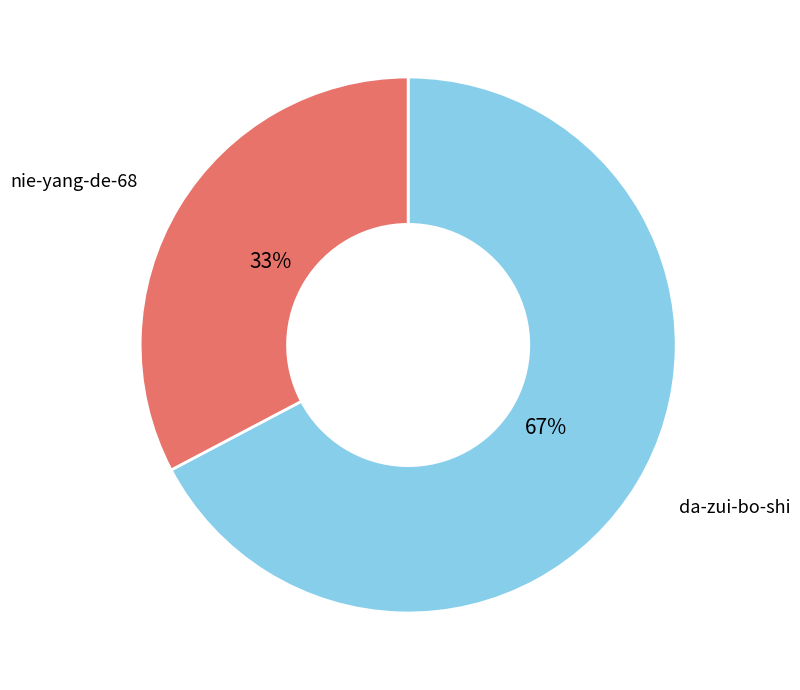

What is the ratio of the value at nie-yang-de-68 to the value at da-zui-bo-shi?

0.5